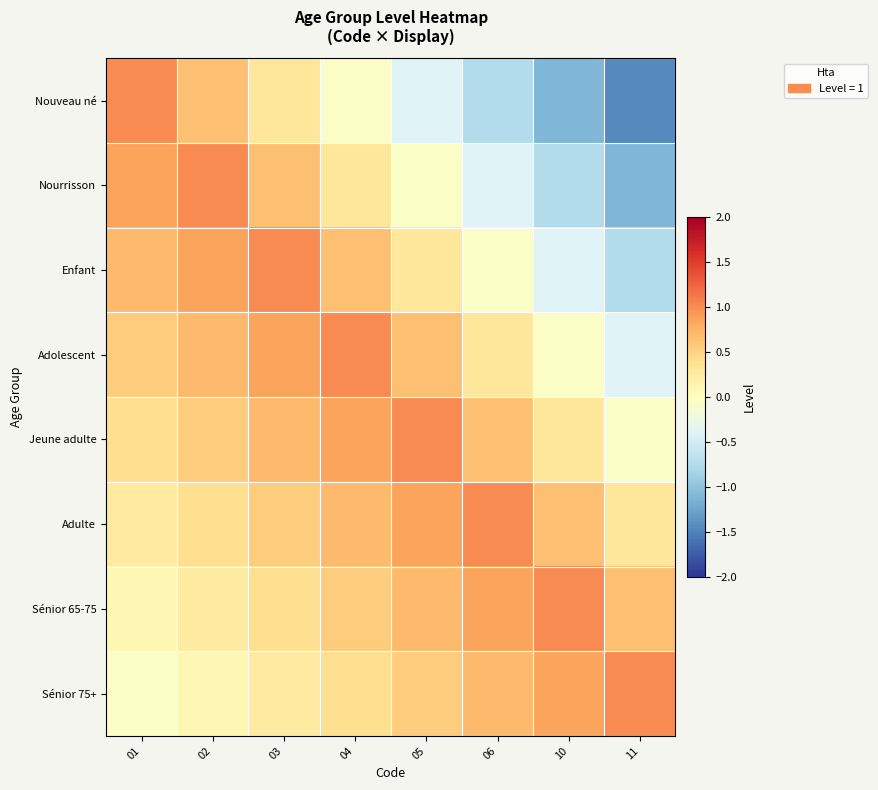

Reading left to right, list all the values displayed in this chart.

Nouveau né: 01=1.0	02=0.7	03=0.3	04=-0.1	05=-0.4	06=-0.8	10=-1.1	11=-1.5
Nourrisson: 01=0.8	02=1.0	03=0.7	04=0.3	05=-0.1	06=-0.4	10=-0.8	11=-1.1
Enfant: 01=0.7	02=0.8	03=1.0	04=0.7	05=0.3	06=-0.1	10=-0.4	11=-0.8
Adolescent: 01=0.6	02=0.7	03=0.8	04=1.0	05=0.7	06=0.3	10=-0.1	11=-0.4
Jeune adulte: 01=0.4	02=0.6	03=0.7	04=0.8	05=1.0	06=0.7	10=0.3	11=-0.1
Adulte: 01=0.2	02=0.4	03=0.6	04=0.7	05=0.8	06=1.0	10=0.7	11=0.3
Sénior 65-75: 01=0.1	02=0.2	03=0.4	04=0.6	05=0.7	06=0.8	10=1.0	11=0.7
Sénior 75+: 01=-0.0	02=0.1	03=0.2	04=0.4	05=0.6	06=0.7	10=0.8	11=1.0